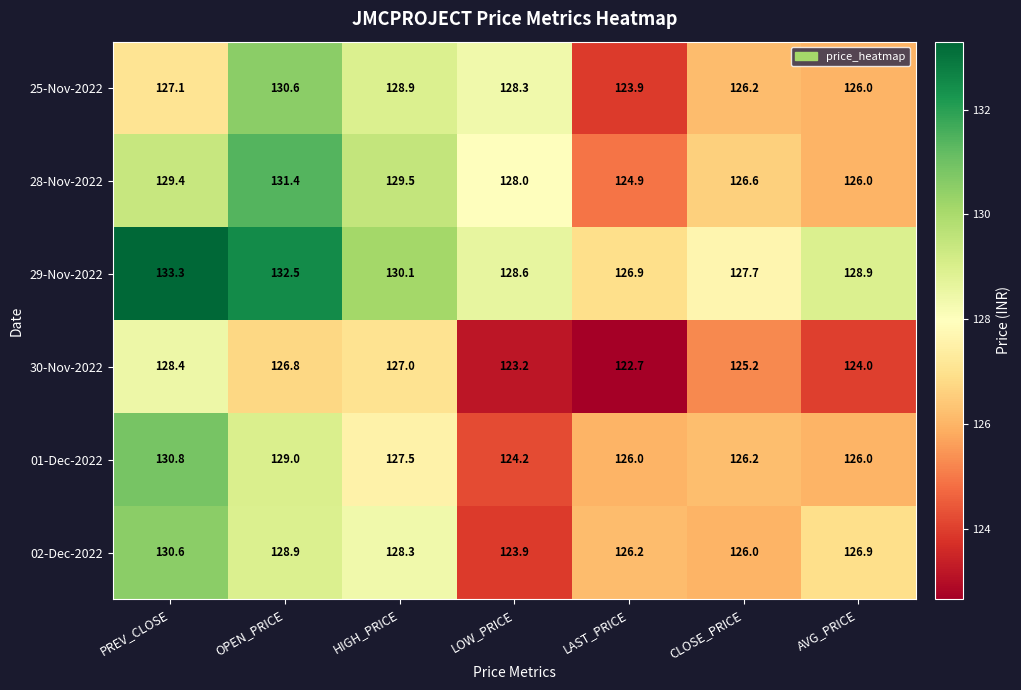

What is the difference between the maximum and minimum values in the 29-Nov-2022 series?

6.4